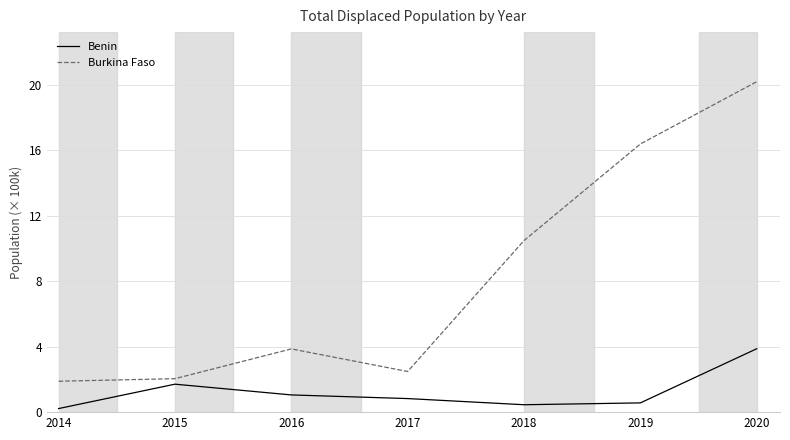

What is the lowest value of the Burkina Faso series?

1.9